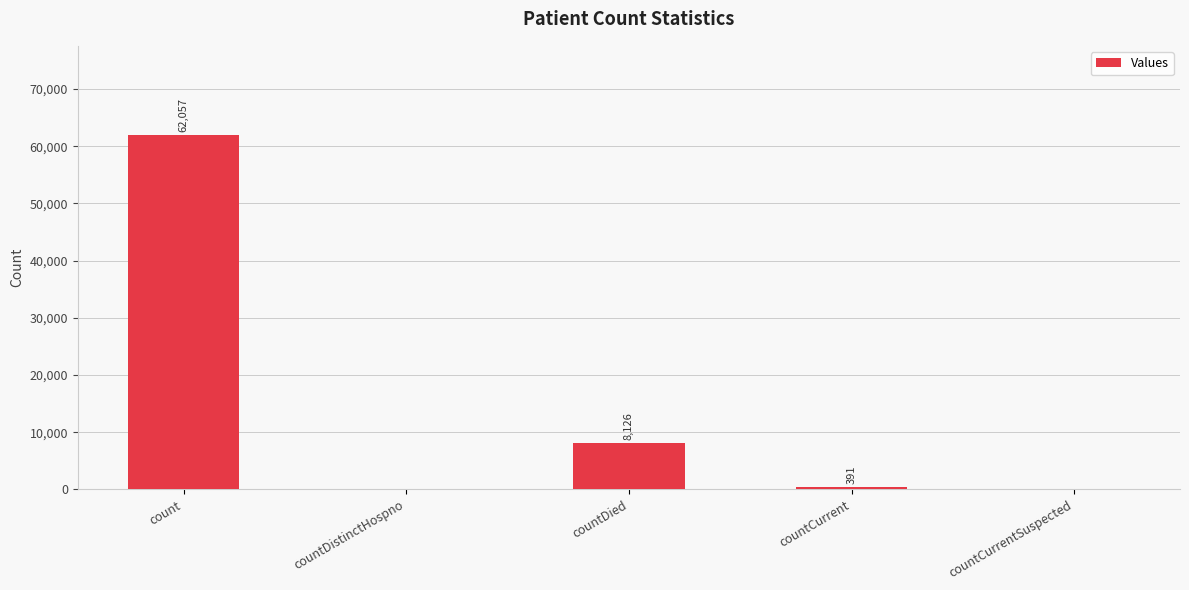

True or false: the data shows 95194 at count.

False